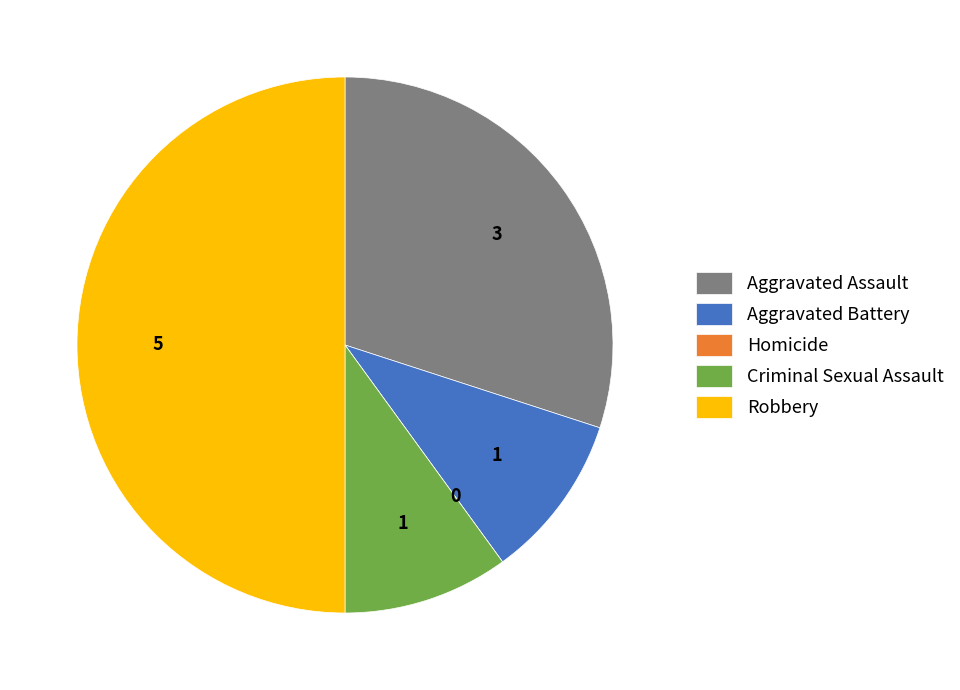

Which slice is the largest?

Robbery